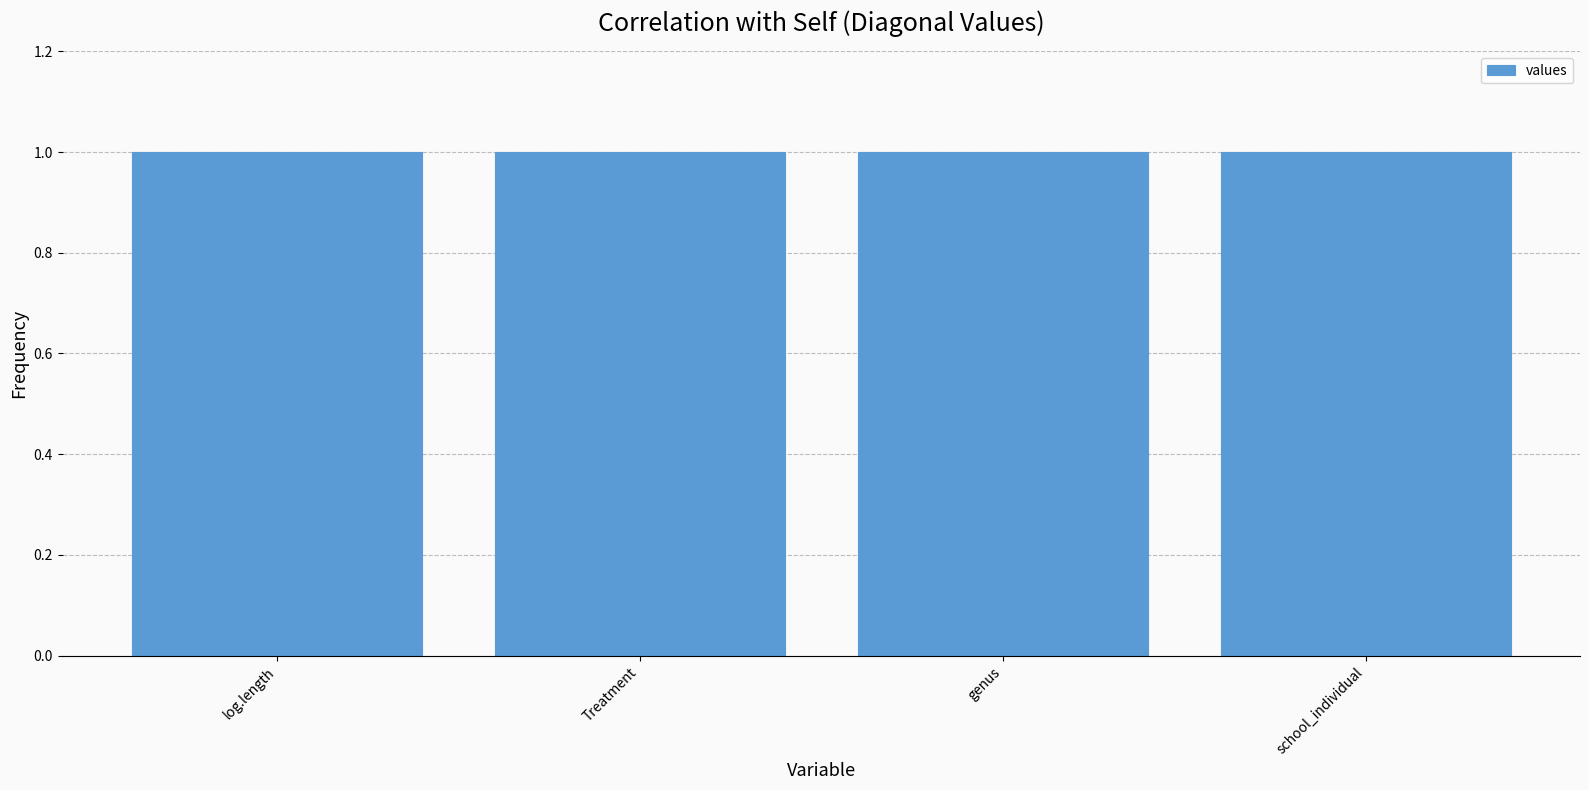

What is the label of the 1st bar from the left?

log.length